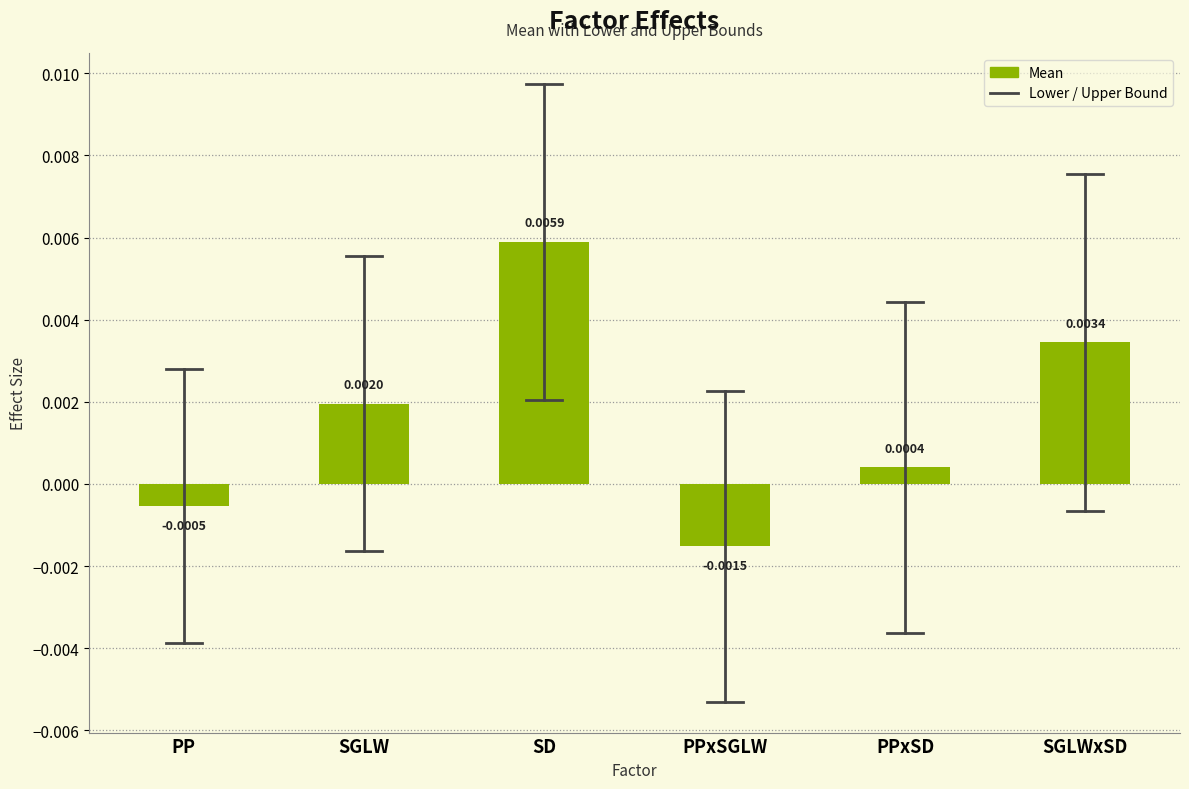

What position from the right is SGLWxSD?

1